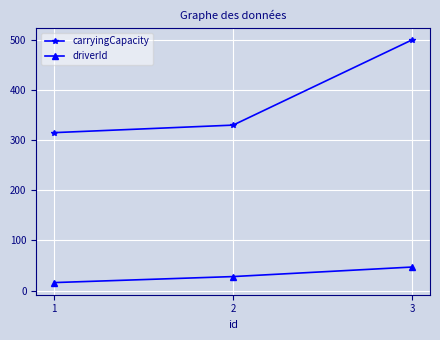

What value does the carryingCapacity series have at 3, to the nearest 10?

500